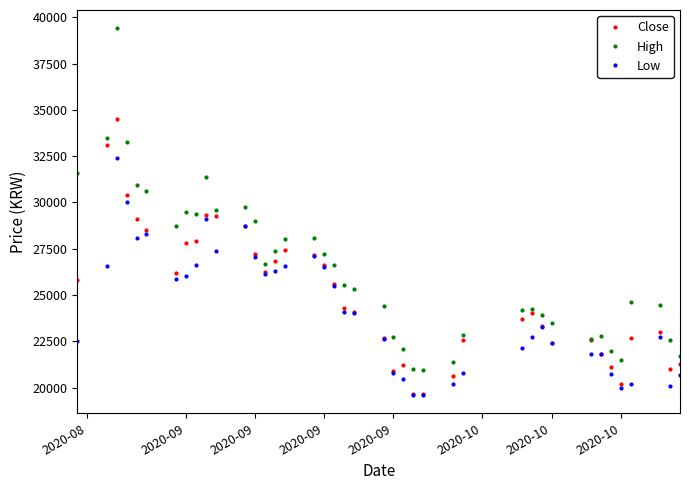

Rank the series by their maximum value, from highest to lowest.

High, Close, Low